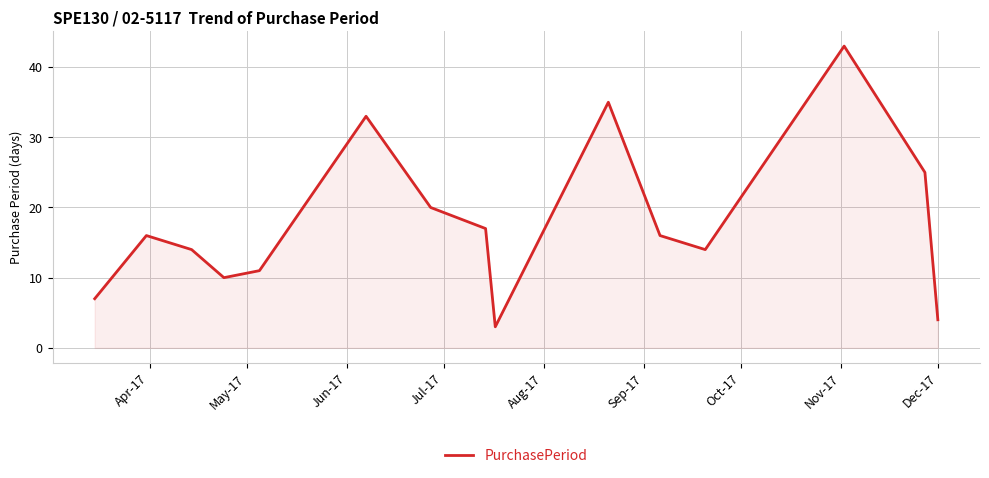

What is the greatest value displayed?

43